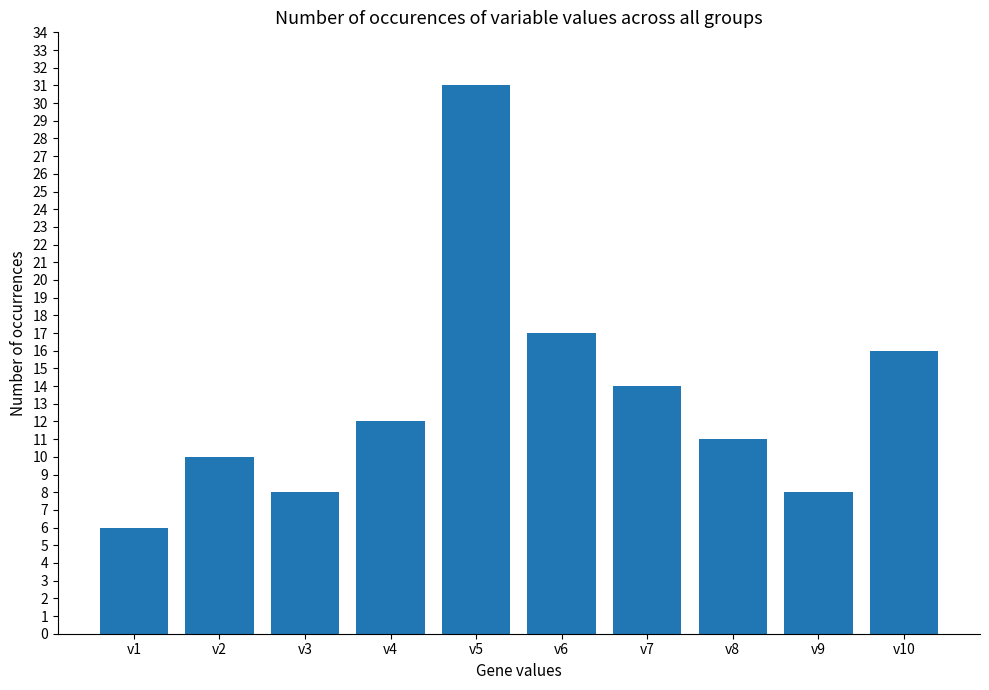

Reading left to right, extract all data points from this chart.

v1=6	v2=10	v3=8	v4=12	v5=31	v6=17	v7=14	v8=11	v9=8	v10=16